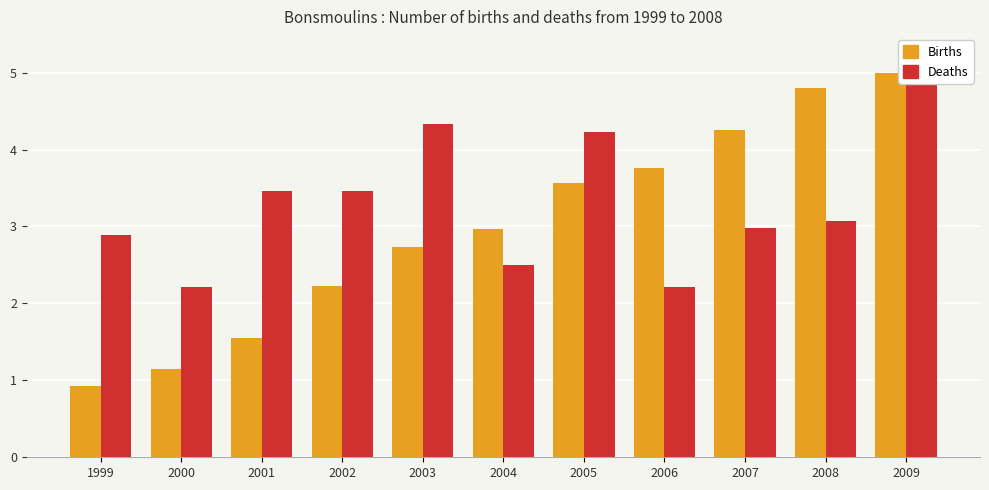

What is the difference between the Births values at 2008 and 2003?

2.1